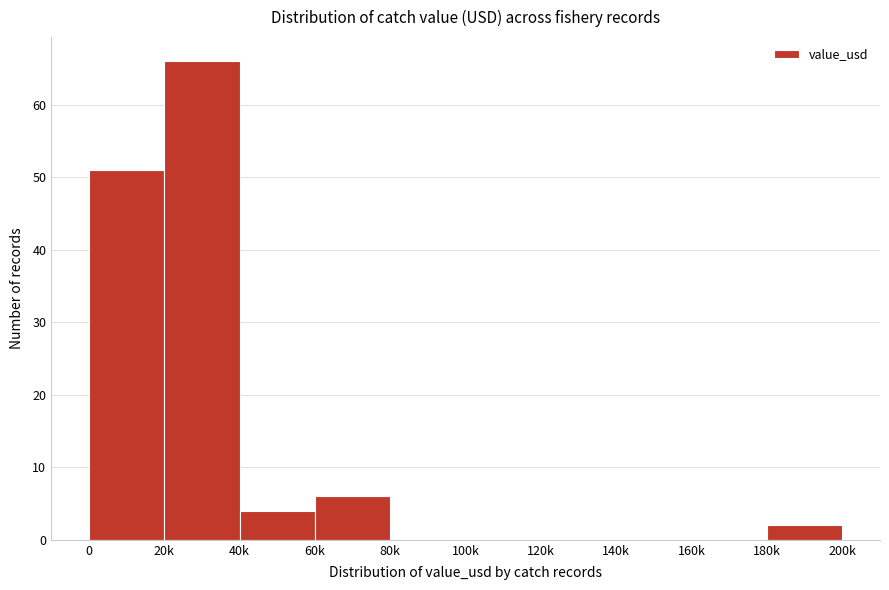

Reading left to right, transcribe all the data shown in this chart.

0=51	20k=66	40k=4	60k=6	80k=0	100k=0	120k=0	140k=0	160k=0	180k=2